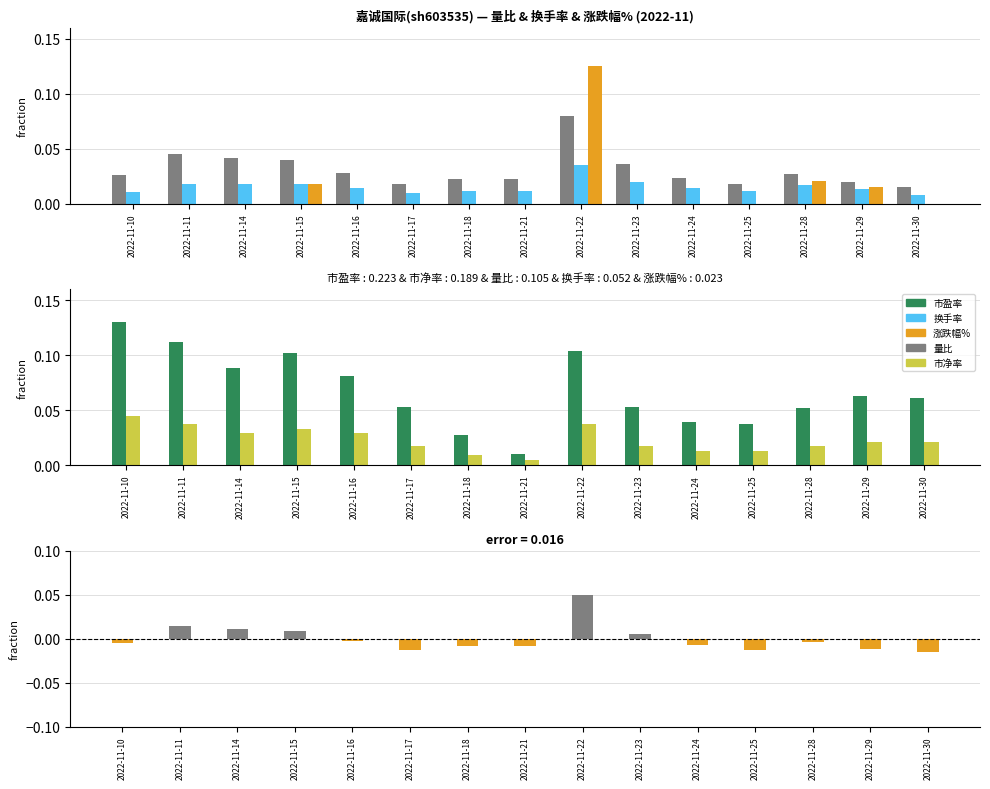

What is the spread (max minus min) of values at 2022-11-29?

0.1